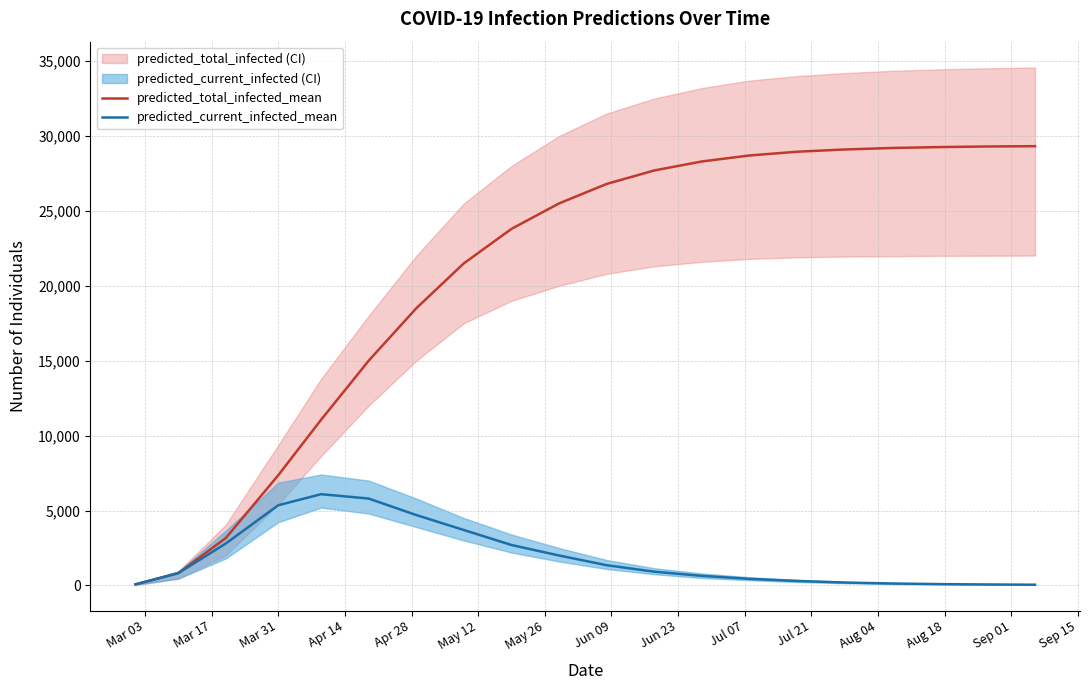

How many values in the predicted_total_infected_mean series exceed 26800?

9